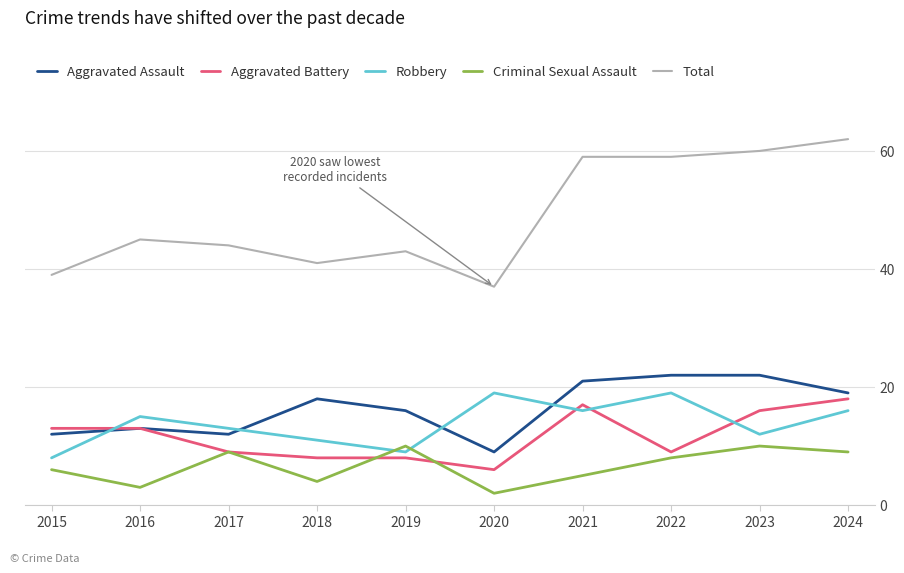

Which series has the widest spread of values?

Total